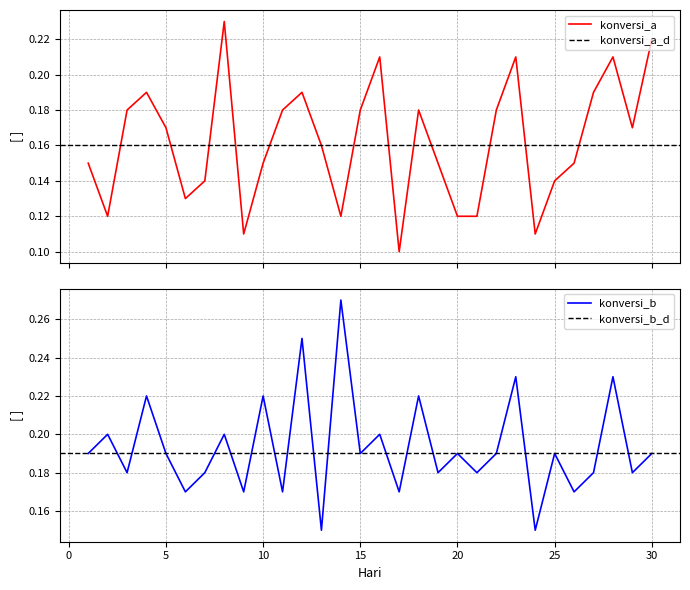

What is the average value of the konversi_b series?

0.2